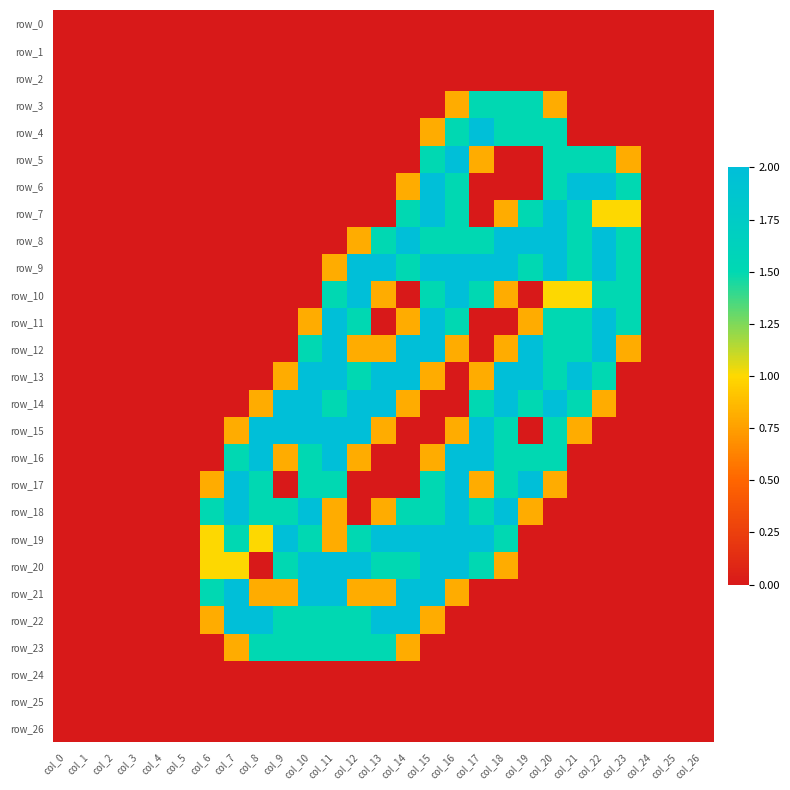

How many data points in row_23 are above 0?

8